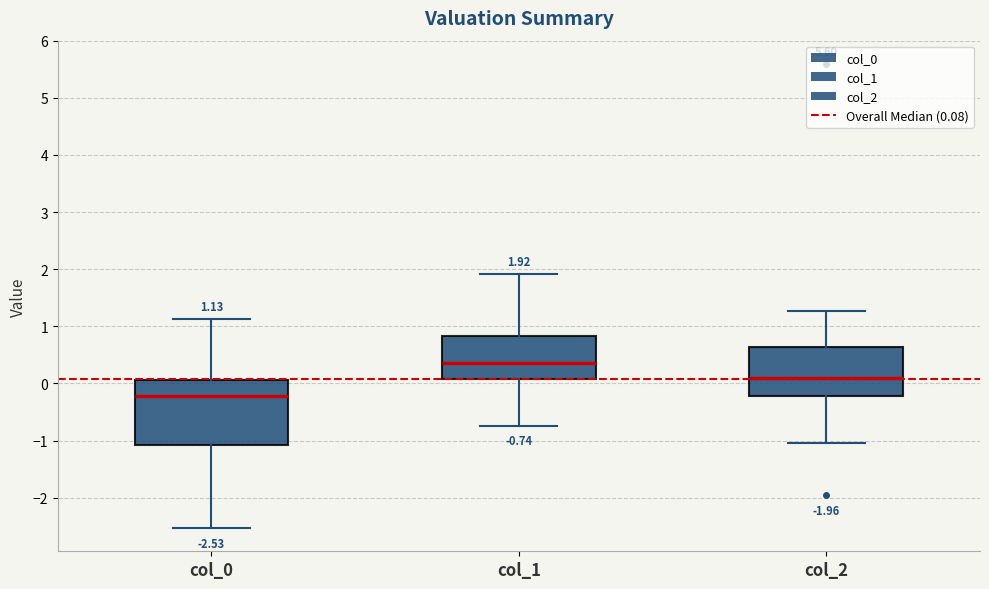

Which box's median line is the highest?

col_1